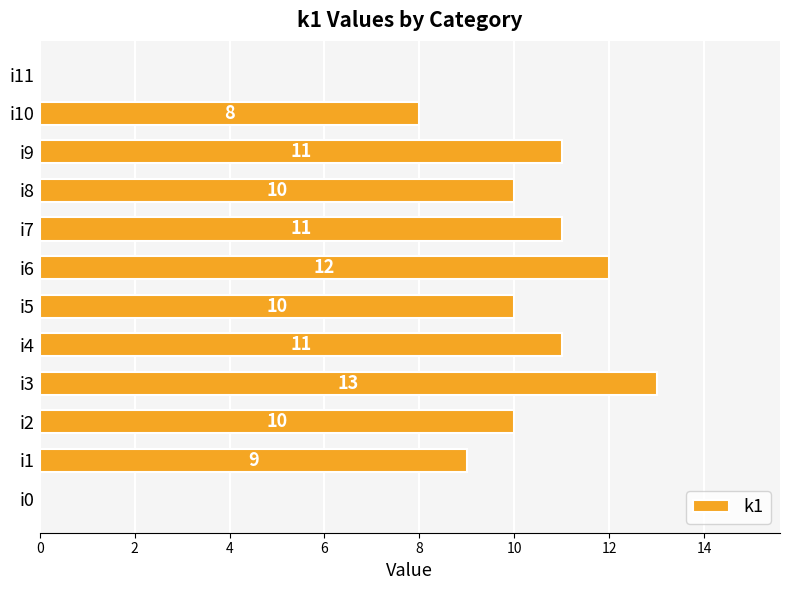

What is the change in value from i8 to i11?

-10